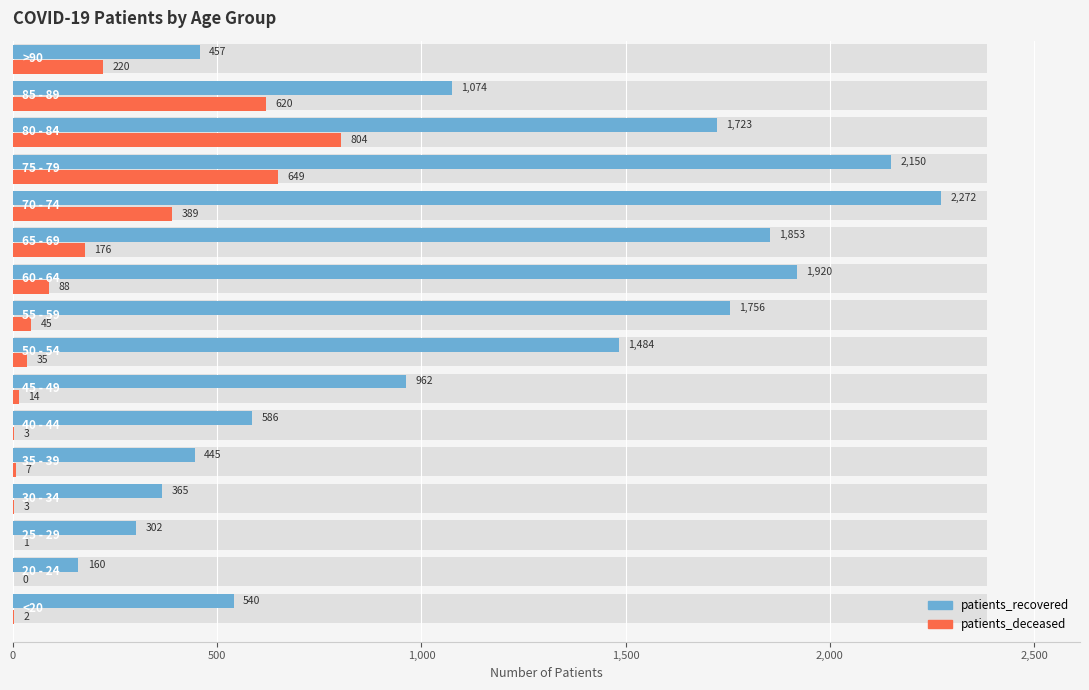

What is the average value of the patients_recovered series?

1128